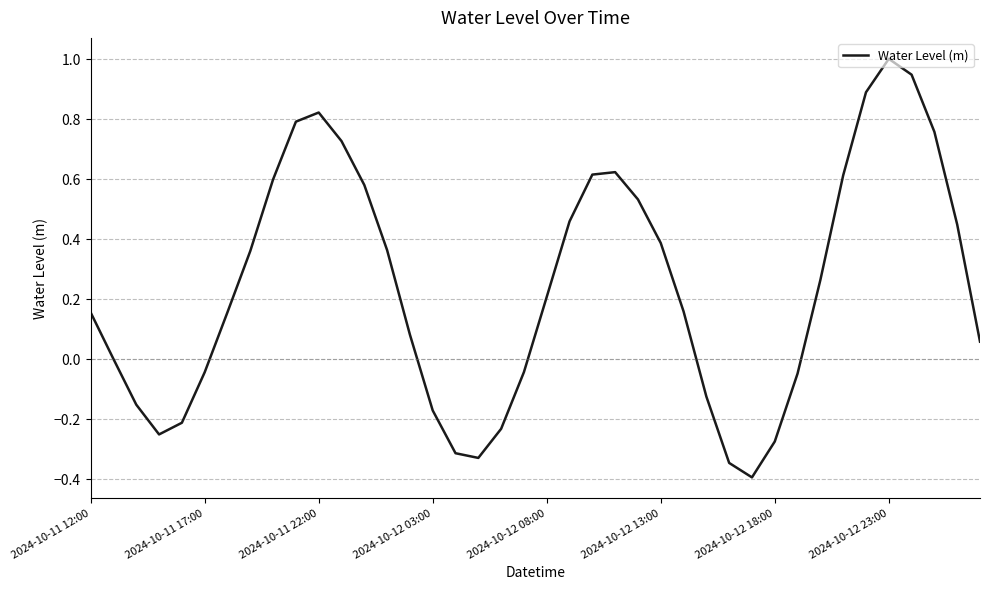

How many interior local peaks (higher than both neighbors) does the data have?

3